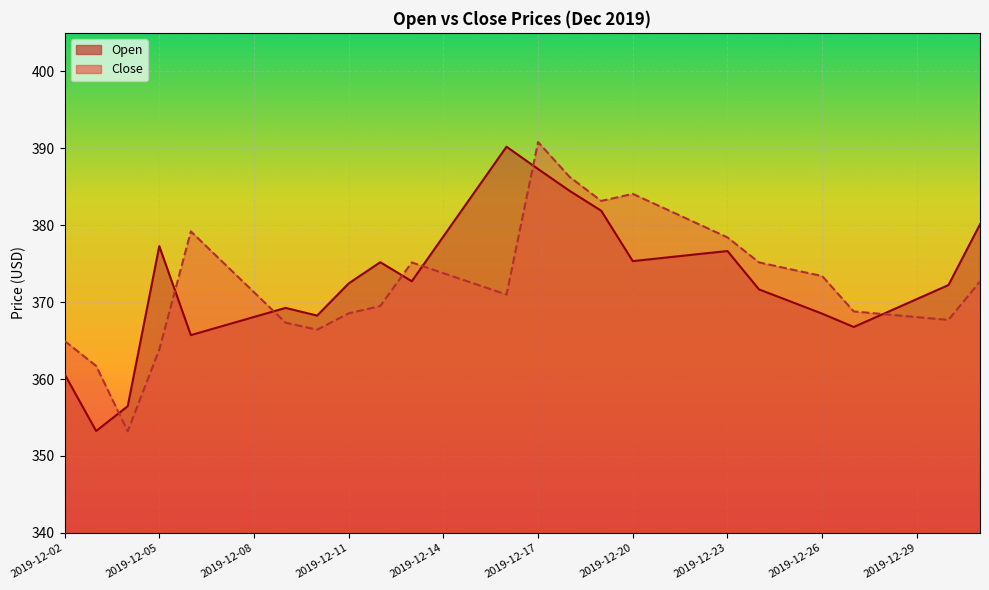

What is the value of the Close point at the 1st from the left?

365.0